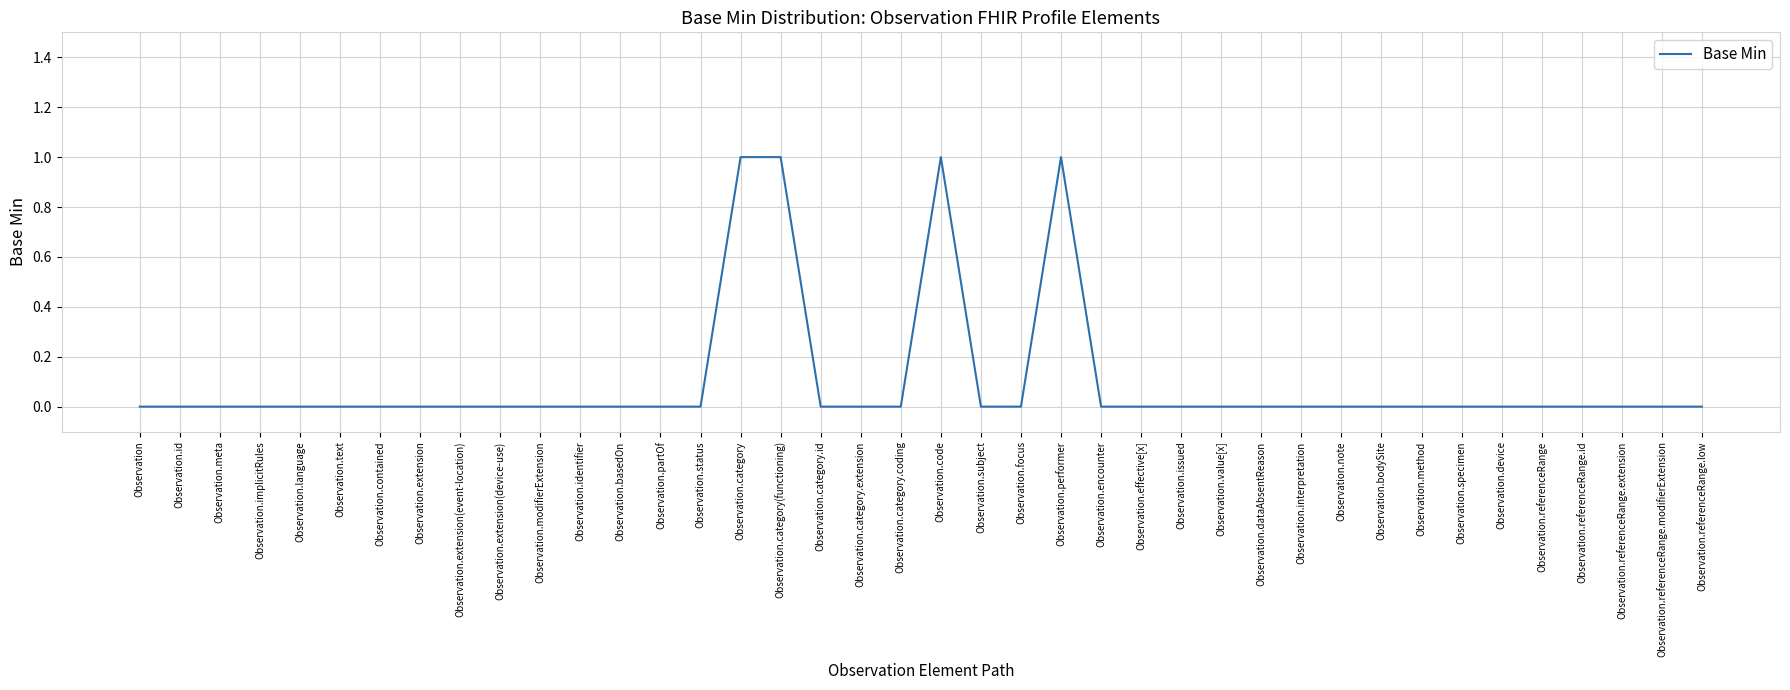

What position from the right is Observation.extension?

33